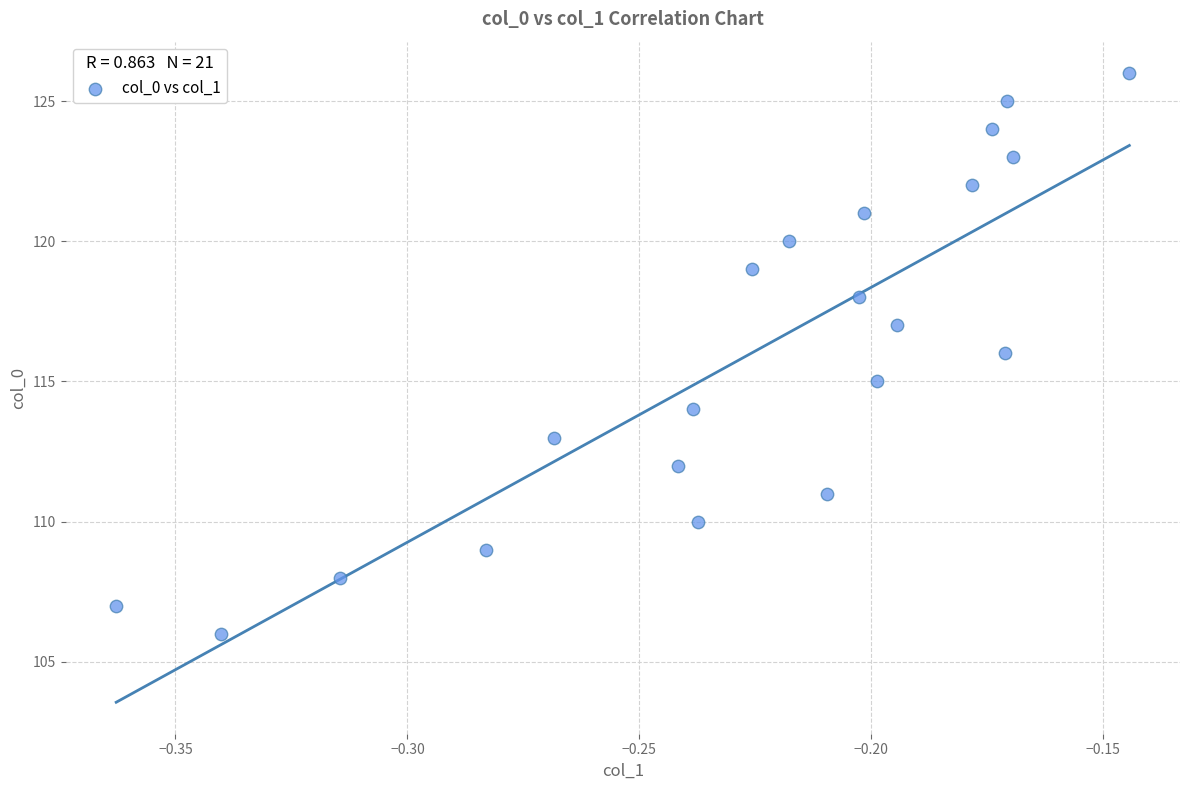

What is the range of Y values (max minus min)?

20